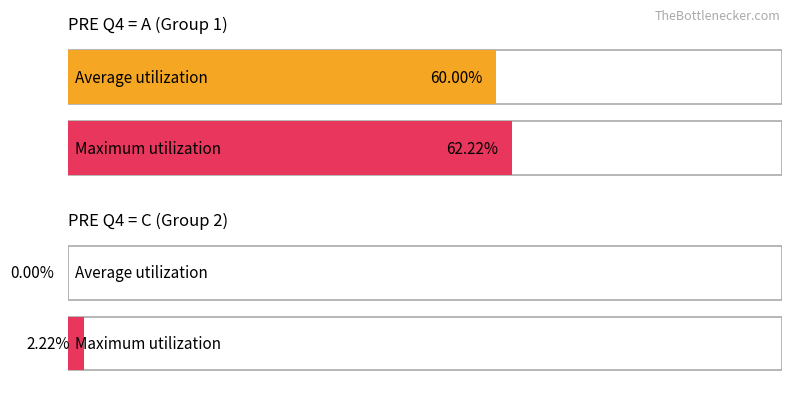

Which category has the lowest value across all series?

C